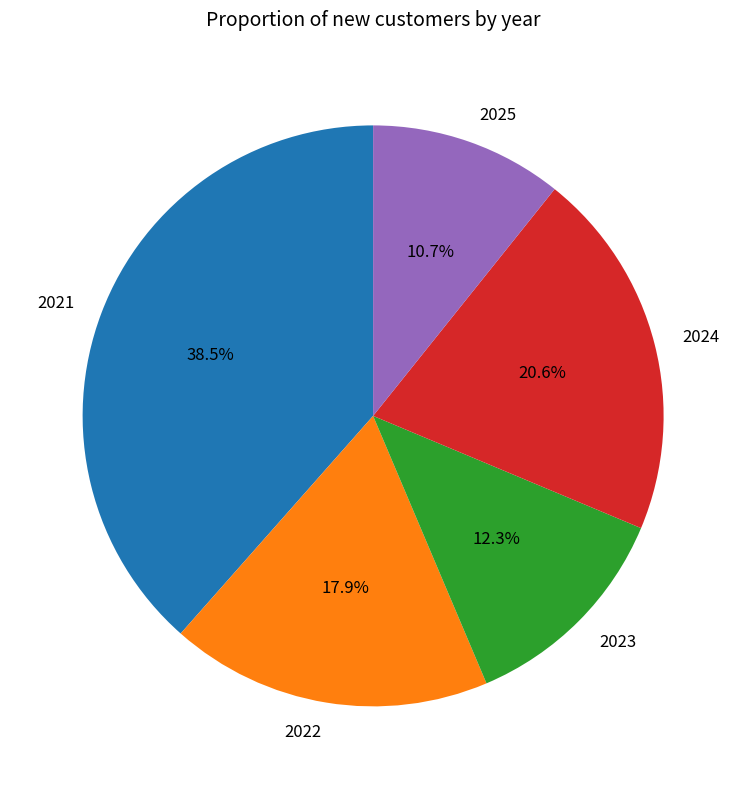

Is there a majority slice in this chart?

No